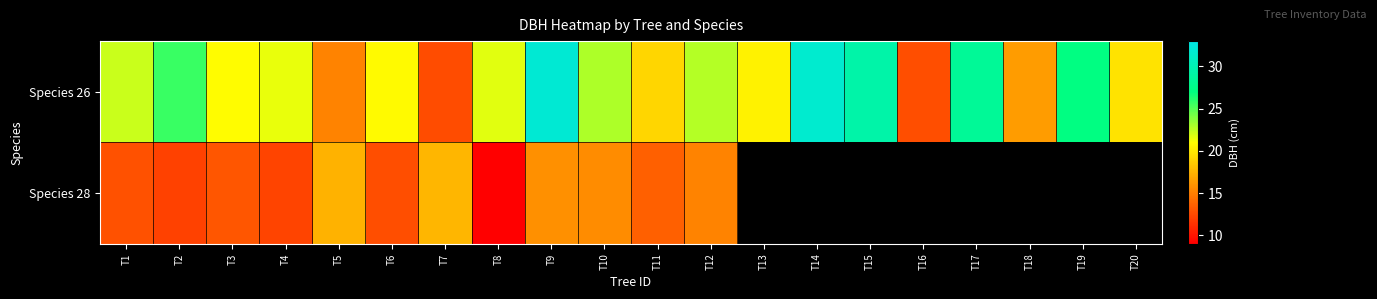

What is the greatest value displayed?

31.9